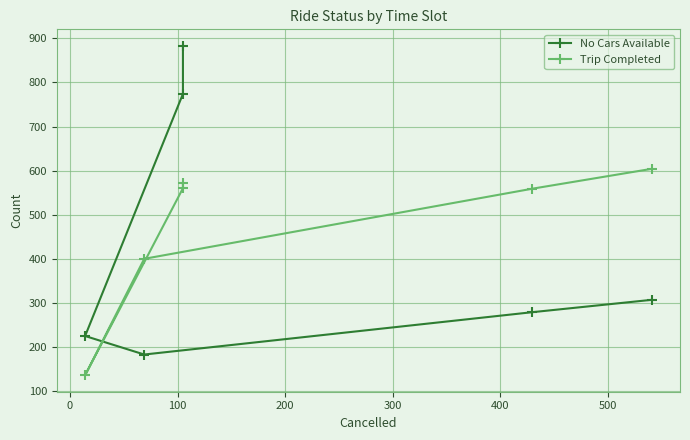

True or false: Trip Completed has a value of 833 at −100.

False